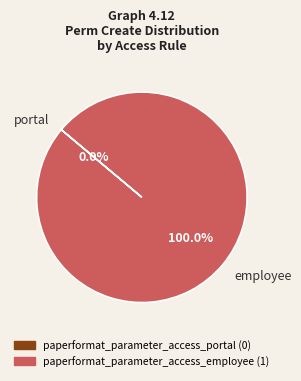

Count the number of slices in the pie.

2